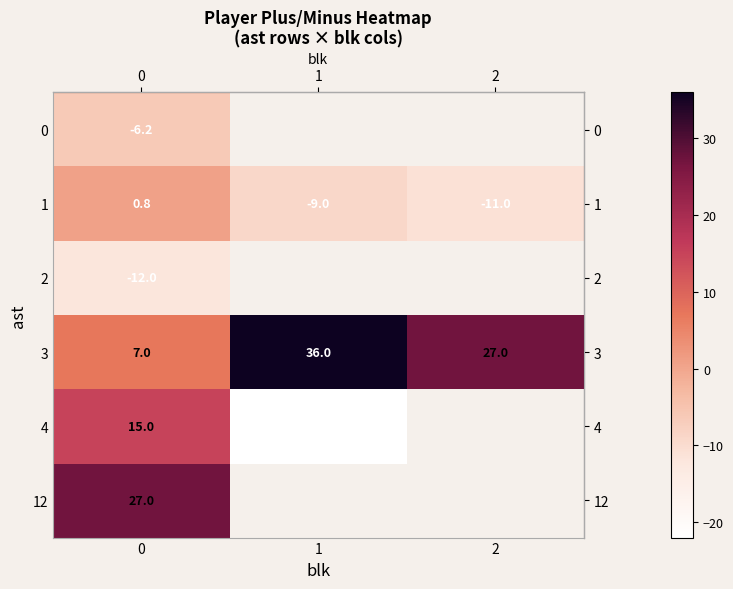

Where does the row_3 series first go above 27?

1